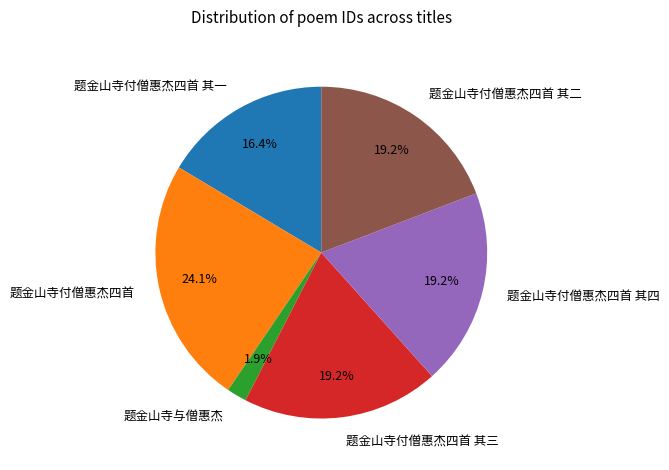

What is the largest slice in the pie chart?

题金山寺付僧惠杰四首